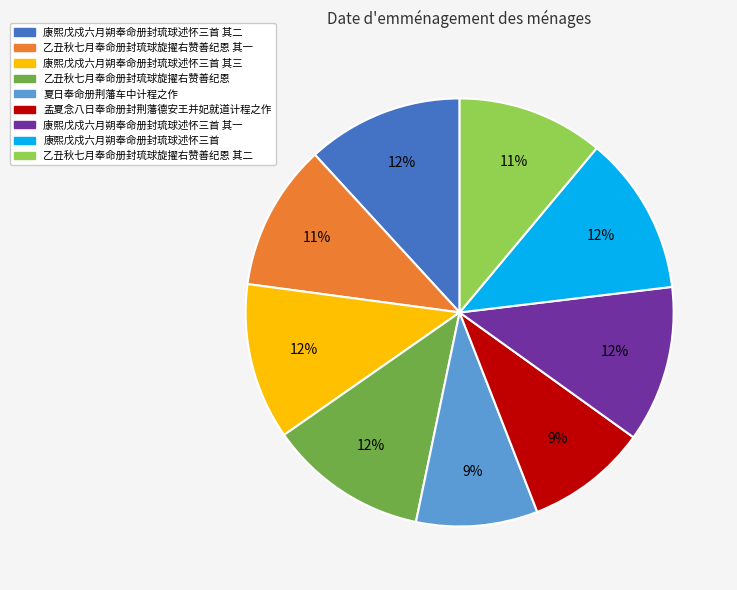

To the nearest percent, what portion does 乙丑秋七月奉命册封琉球旋擢右赞善纪恩 其二 represent?

11%